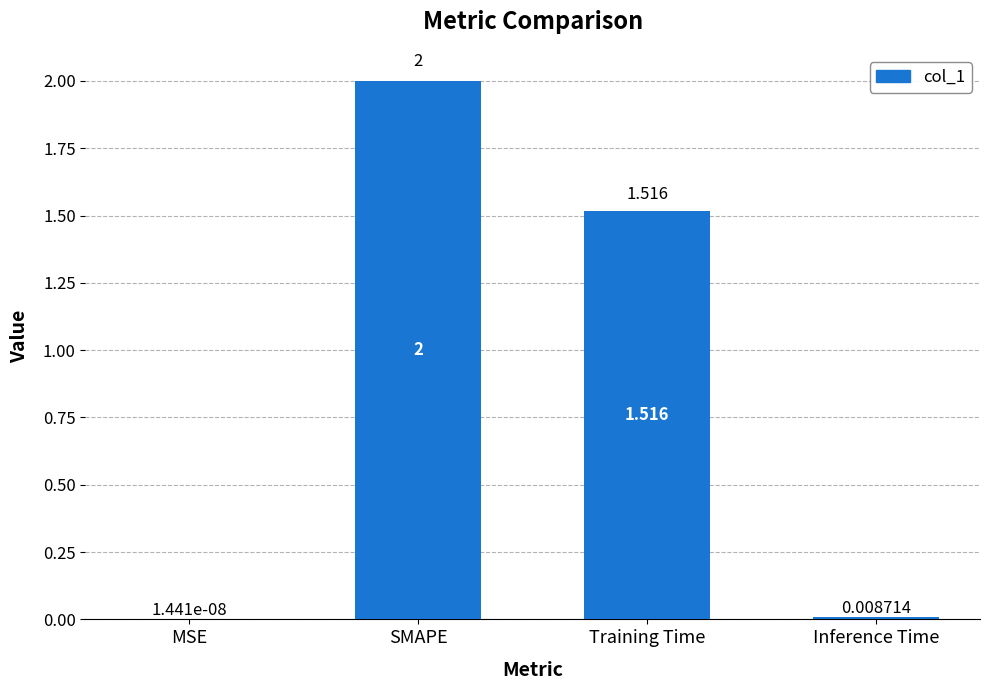

Which category has the highest value across all series?

SMAPE